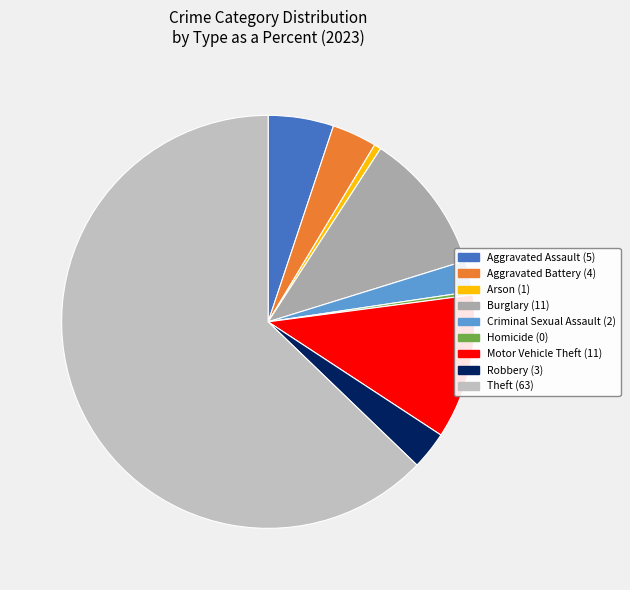

Is it true that Homicide is 15% of the pie?

False